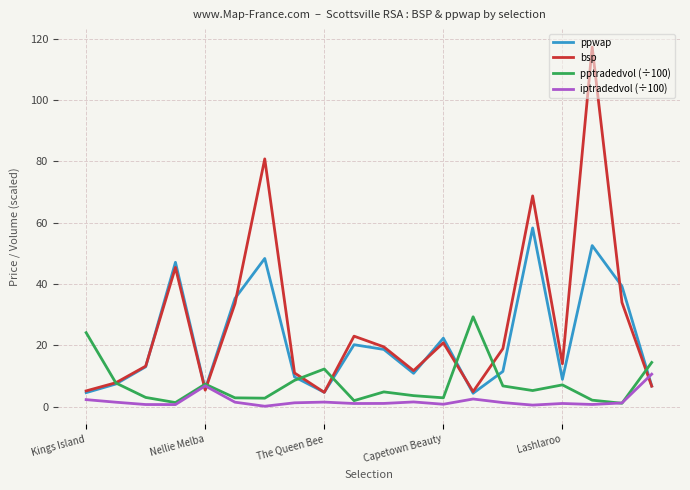

Which series has the widest spread of values?

bsp